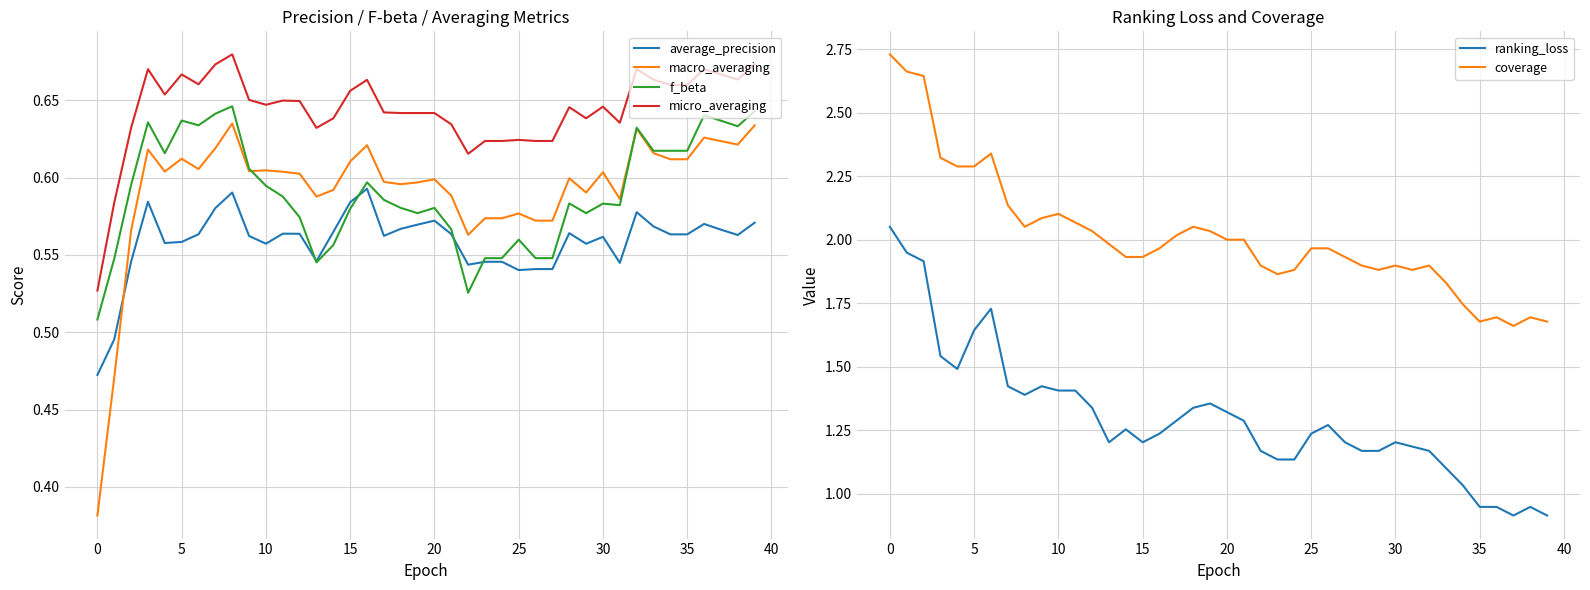

True or false: average_precision and coverage cross at least once.

False